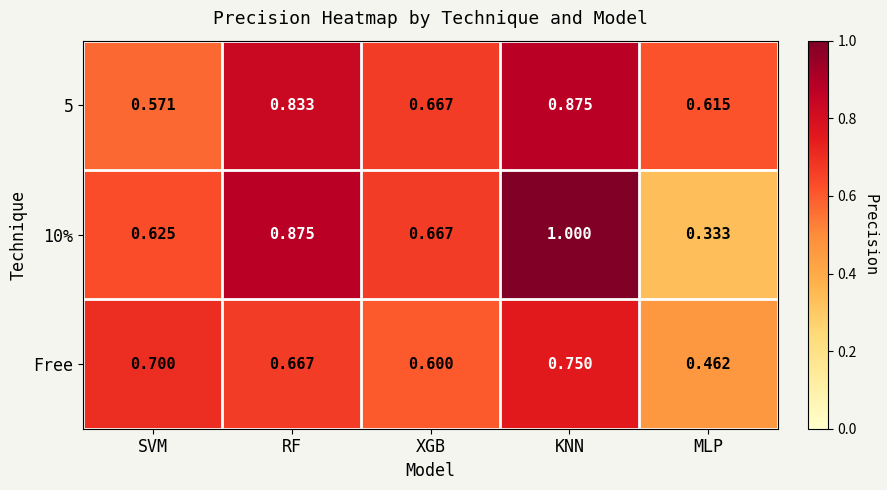

At which category is the sum across all series the highest?

KNN